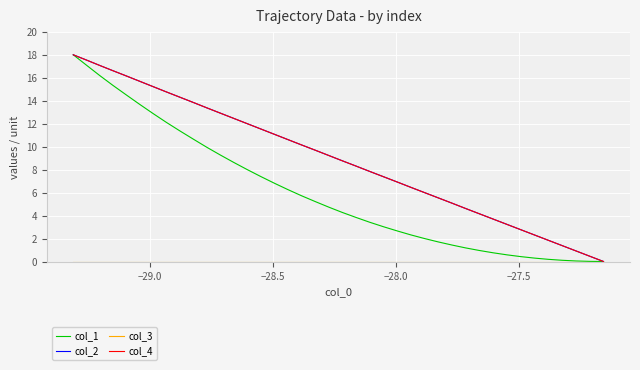

List the series in order of their peak value, lowest first.

col_3, col_1, col_2, col_4